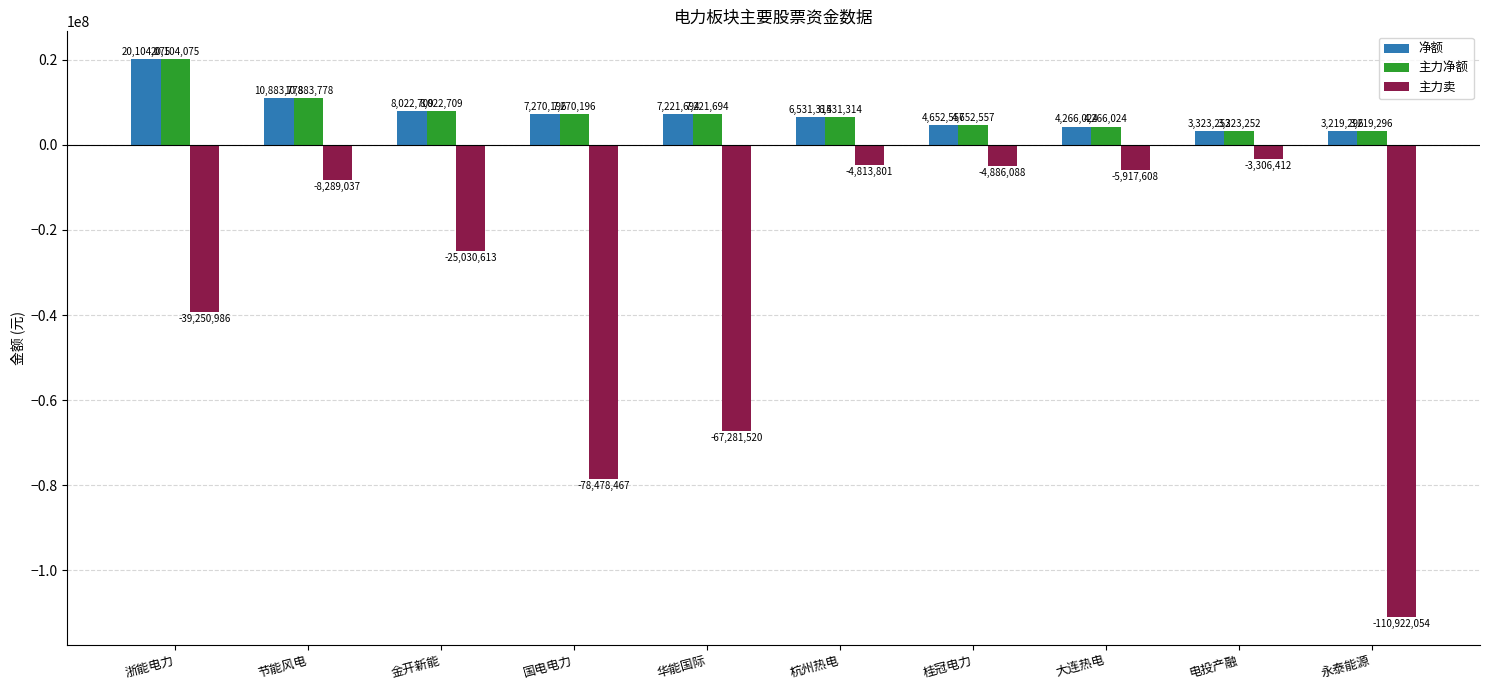

What is the minimum value for 净额?

3219296